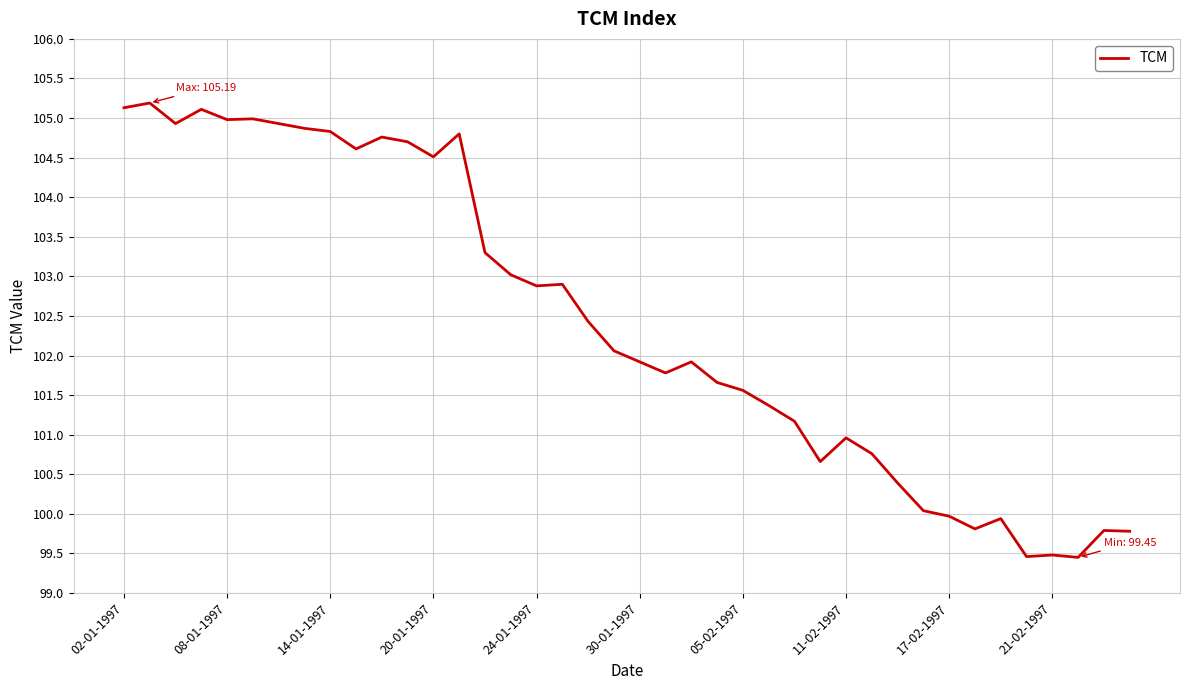

Reading right to left, what are all the values shown in this chart?

99.8	99.8	99.5	99.5	99.5	99.9	99.8	100.0	100.0	100.4	100.8	101.0	100.7	101.2	101.4	101.6	101.7	101.9	101.8	101.9	102.1	102.4	102.9	102.9	103.0	103.3	104.8	104.5	104.7	104.8	104.6	104.8	104.9	104.9	105.0	105.0	105.1	104.9	105.2	105.1